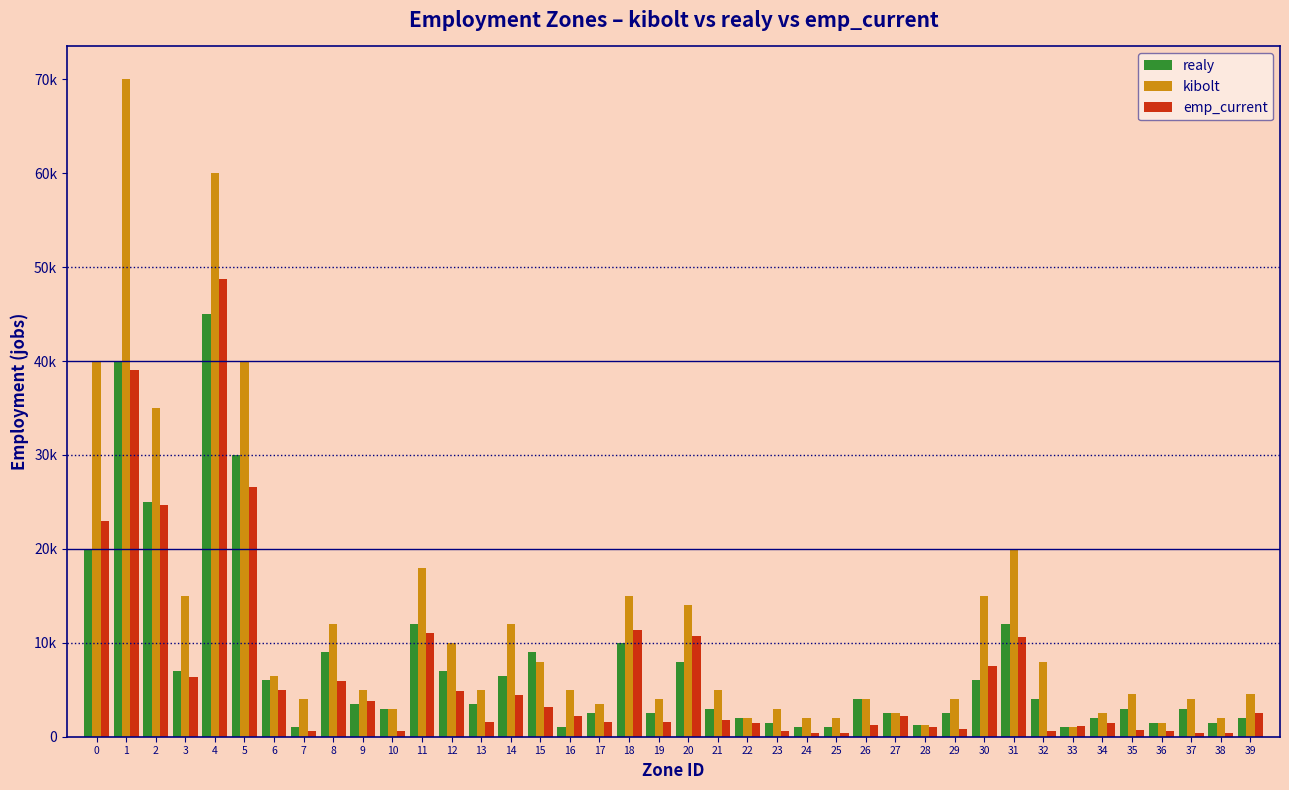

What are all the series names shown in the legend?

realy, kibolt, emp_current